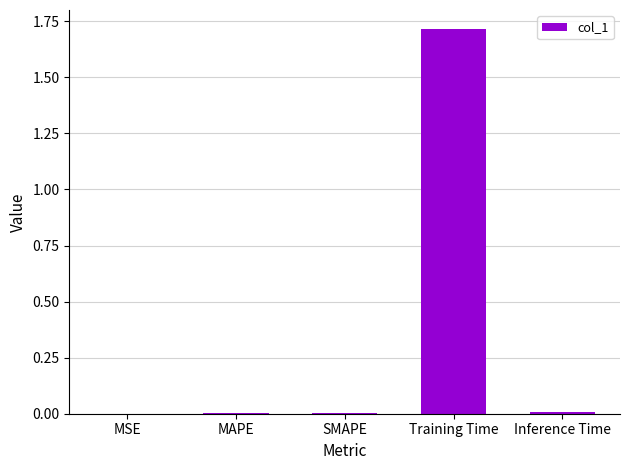

What is the sum of the values at Training Time and MSE?

1.7